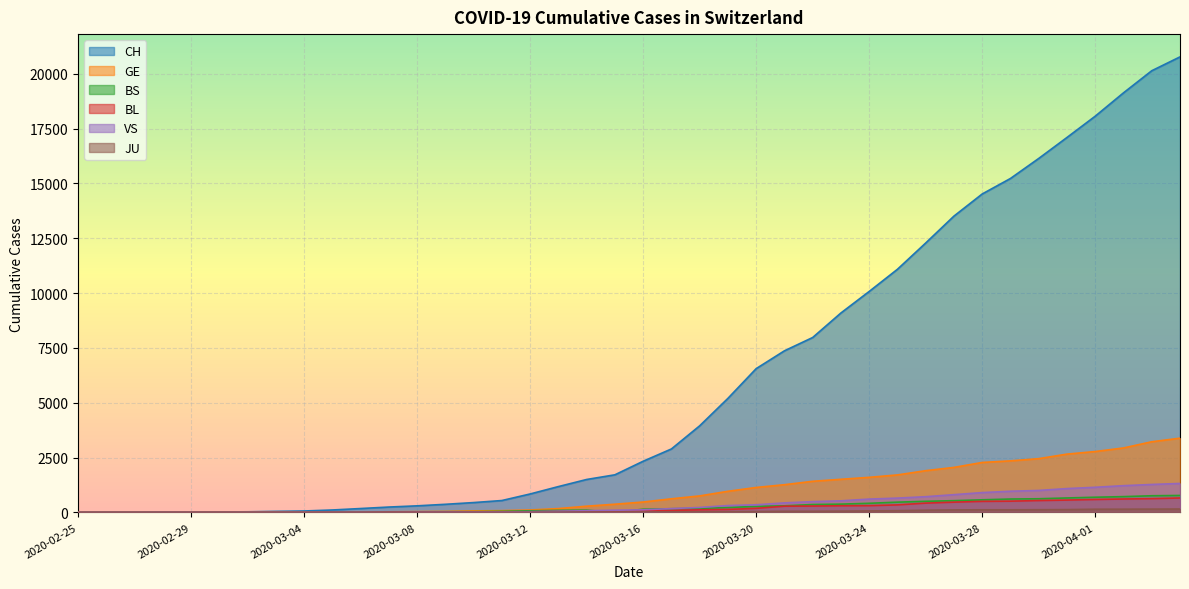

How many values in the BL series are below 76?

20